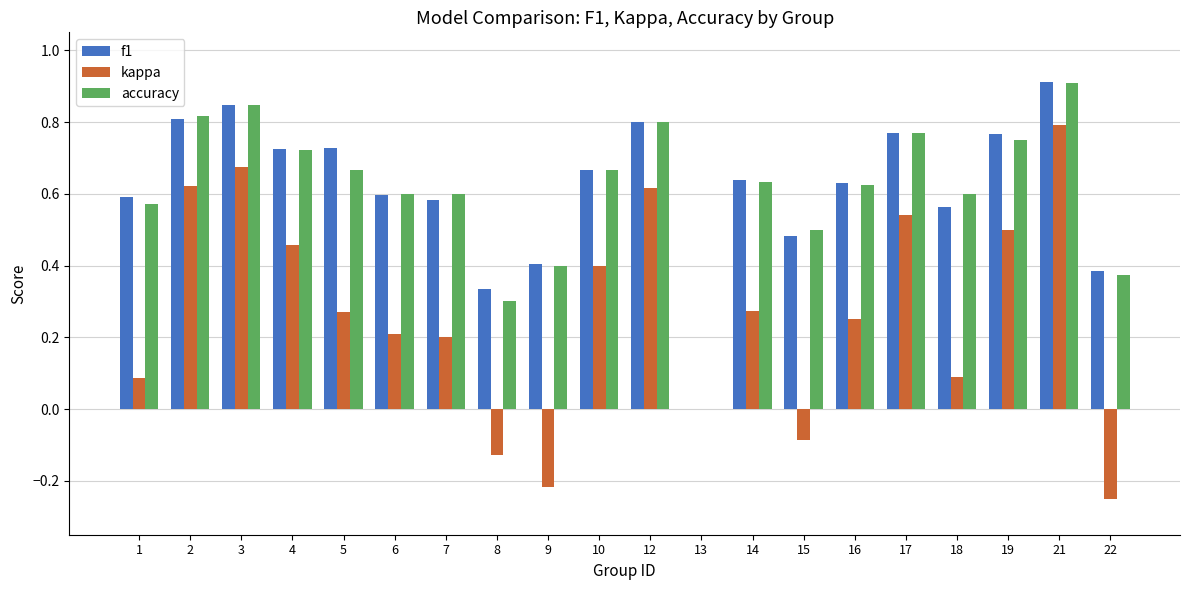

What is the sum of all accuracy values?

12.2